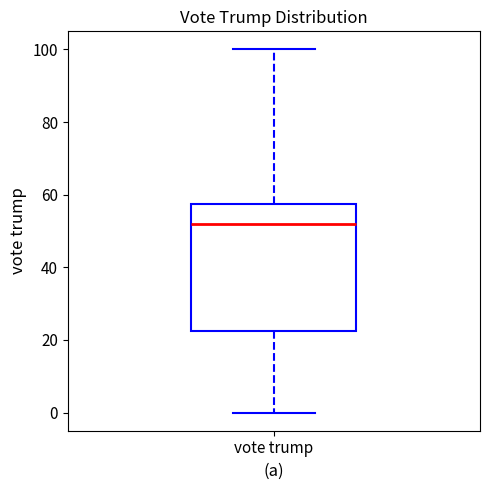

Where is the lower edge of the box for vote trump on the y-axis? The values are not printed on the chart, so give them approximately, as read against the axis.

22